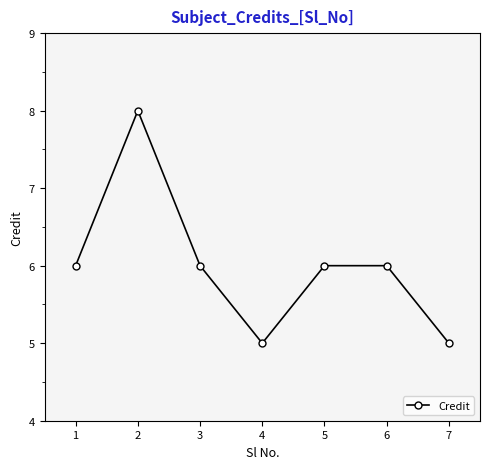

What is the value of the 1st point from the left?

6